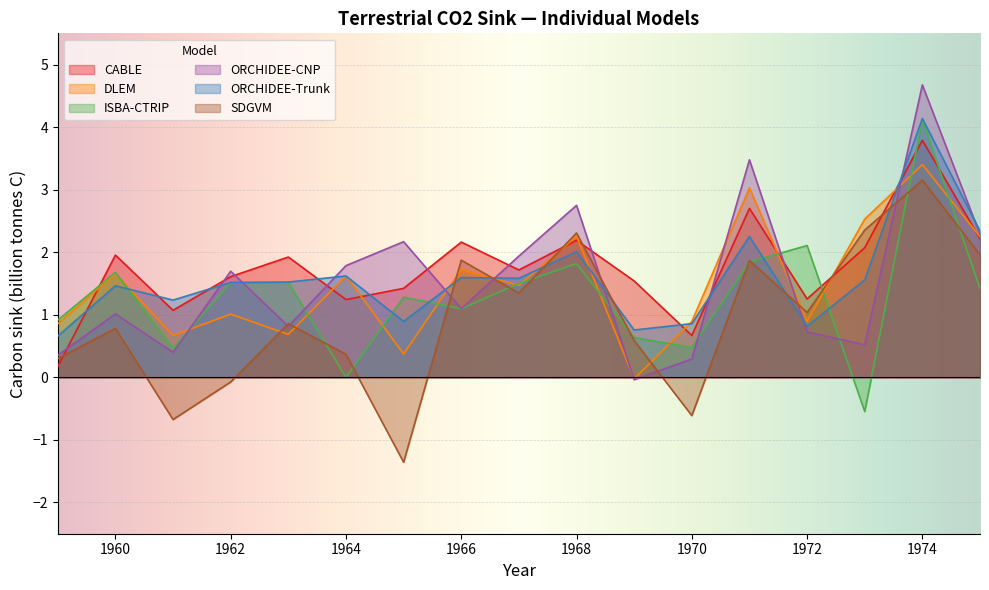

Rank the series at 1960 from highest to lowest value.

CABLE, ISBA-CTRIP, DLEM, ORCHIDEE-Trunk, ORCHIDEE-CNP, SDGVM